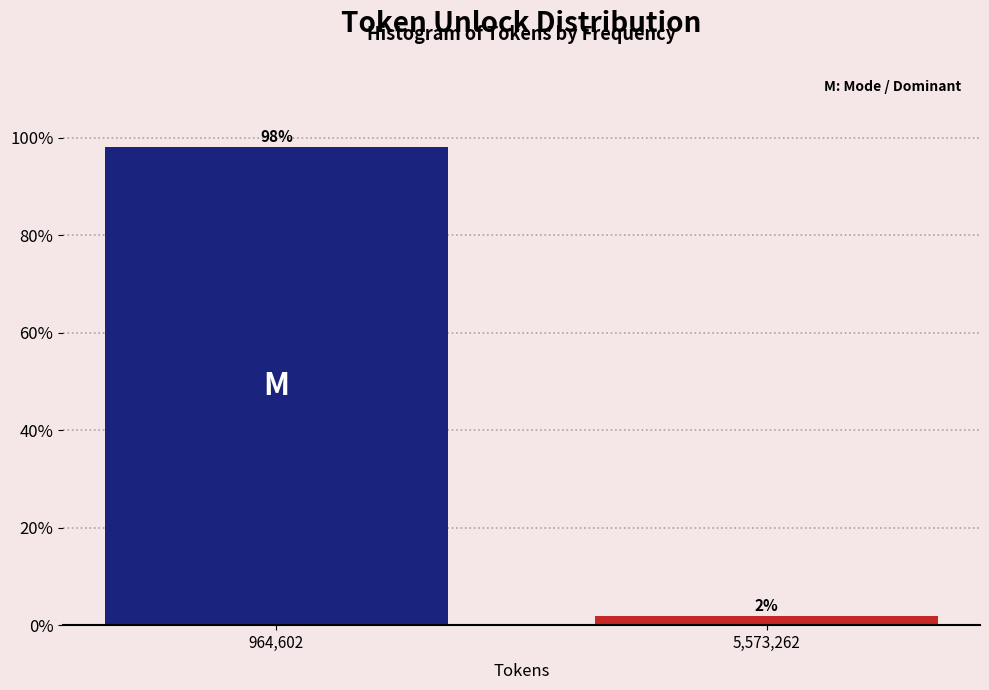

Is it true that the value at 964,602 is 22.6?

False